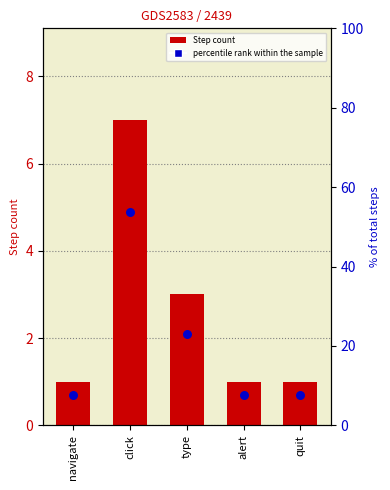

At which category is the sum across all series the highest?

click